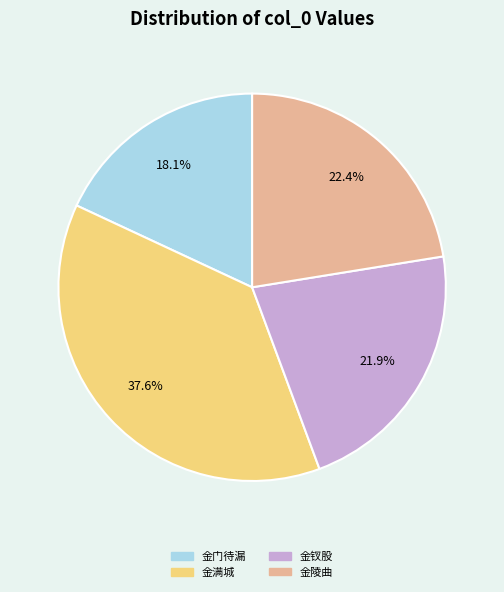

Does any single category account for the majority?

No